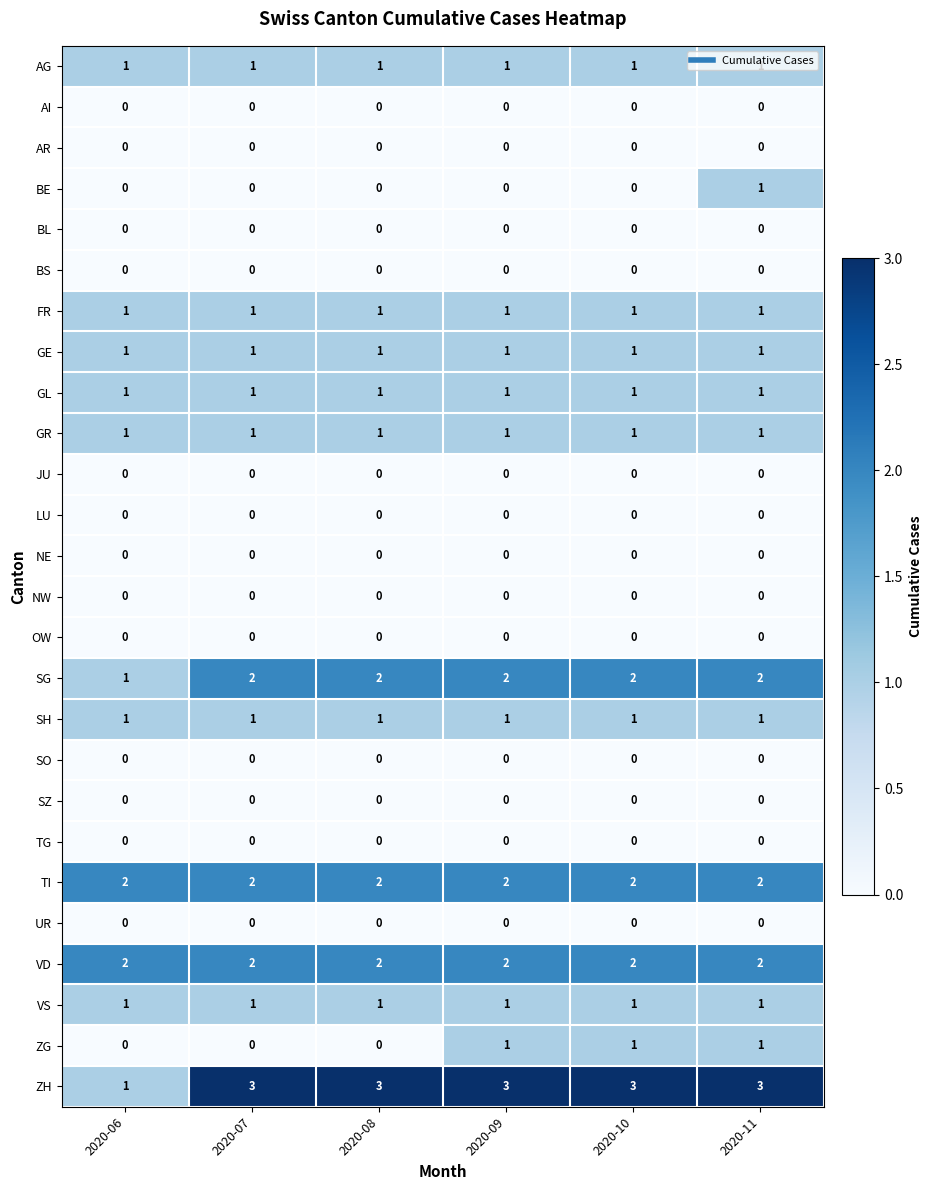

Which series changed the most between 2020-10 and 2020-11?

BE